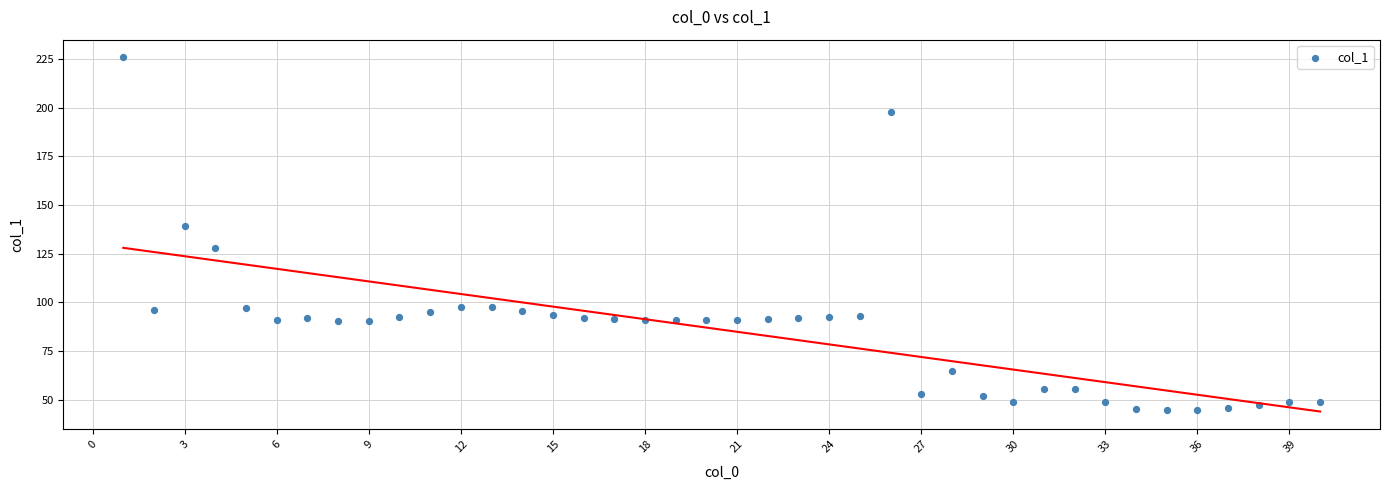

What Y value in the scatter plot is closest to 135?

139.2